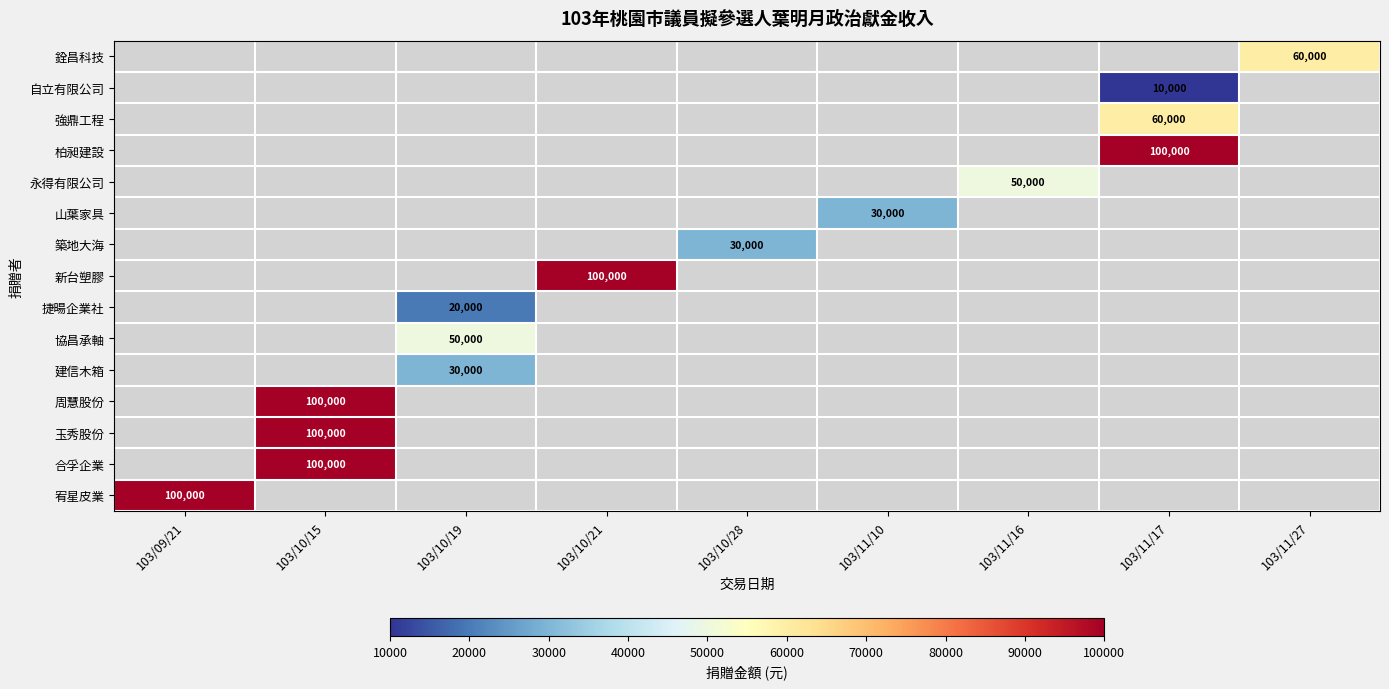

List the labels in order of 山葉家具 value, smallest first.

103/09/21, 103/10/15, 103/10/19, 103/10/21, 103/10/28, 103/11/10, 103/11/16, 103/11/17, 103/11/27